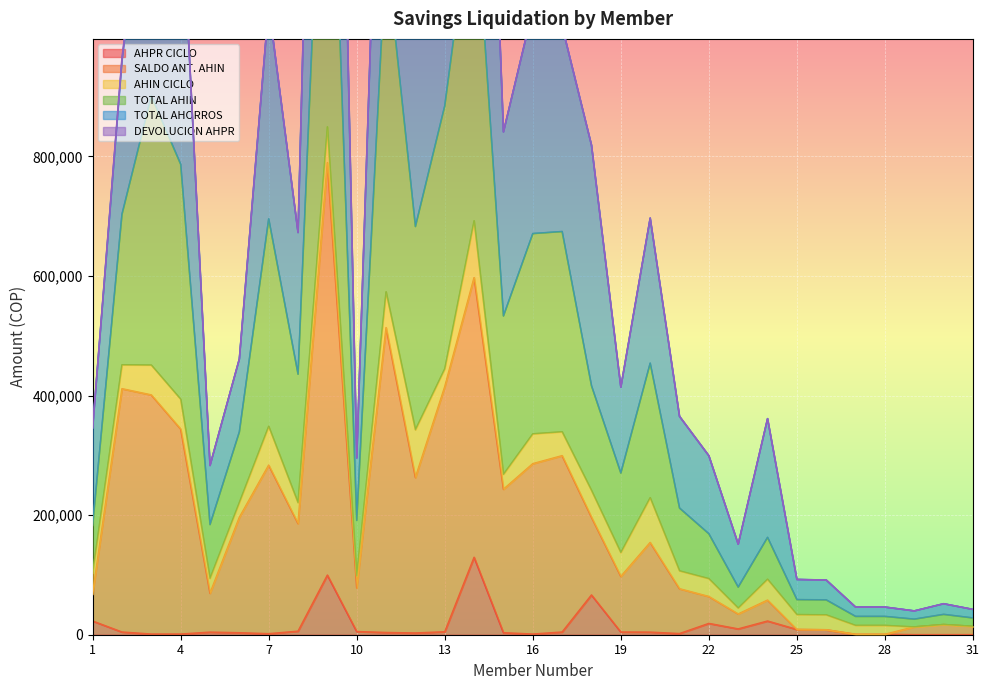

What is the greatest value displayed?

2548800